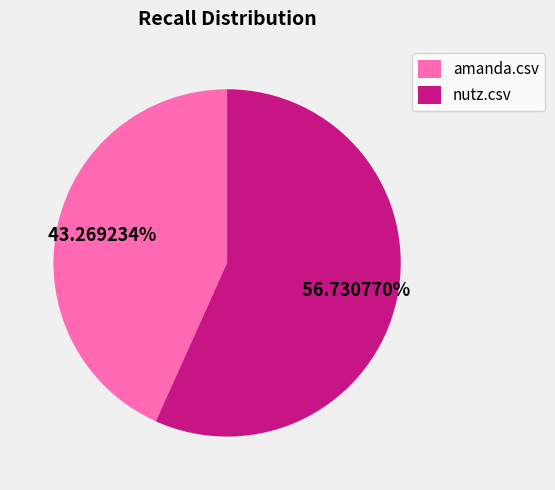

How much of the chart is everything except nutz.csv?

43.3%